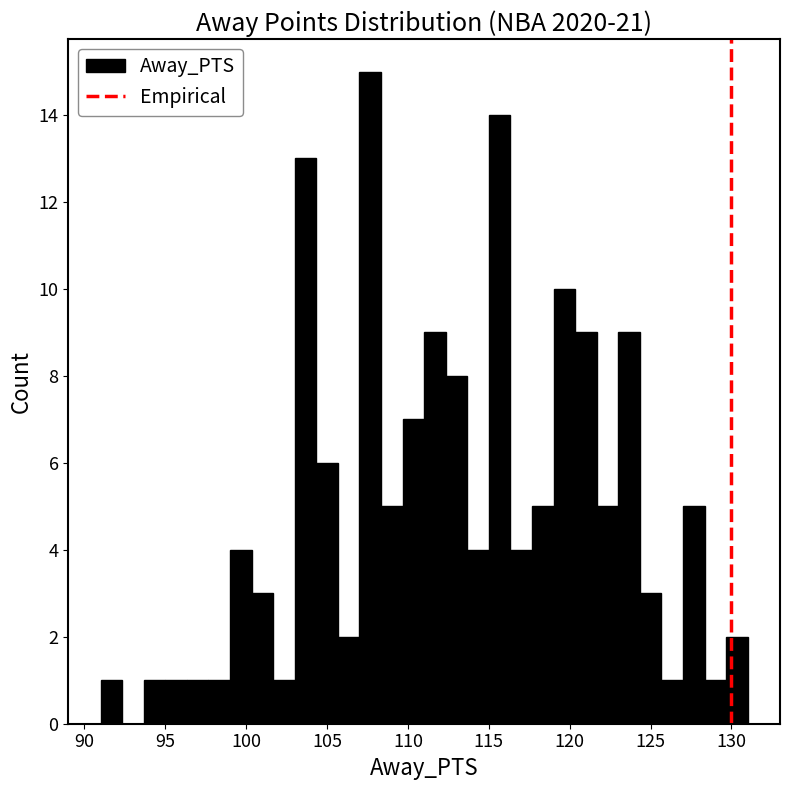

Around what value on the x-axis is the tallest bar? Give the approximate position of its centre, as read against the axis.

107.5